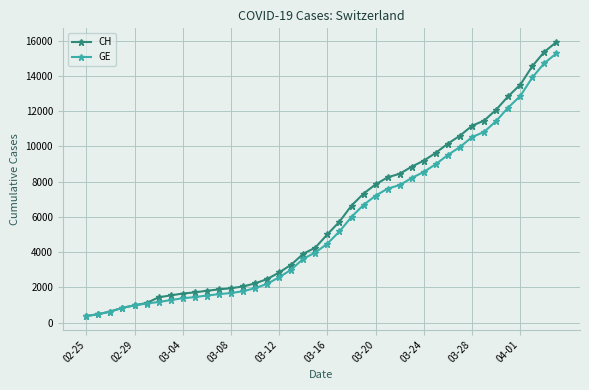

What is the value of the GE point at the 23rd from the left?

6002